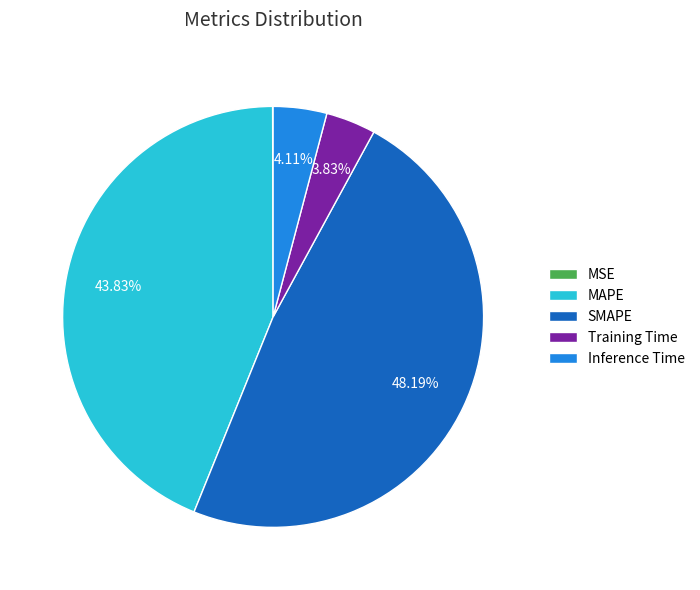

Which category has the biggest portion of the pie?

SMAPE